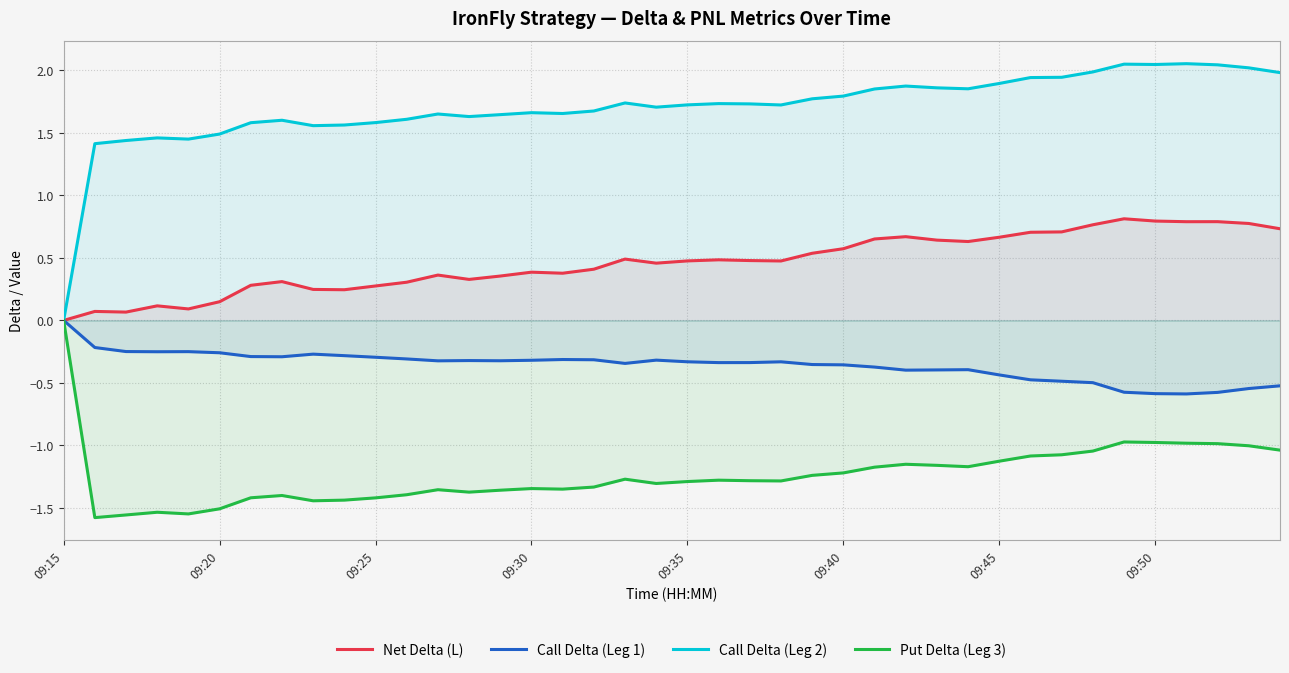

True or false: Put Delta (Leg 3) and Call Delta (Leg 2) intersect in this chart.

False